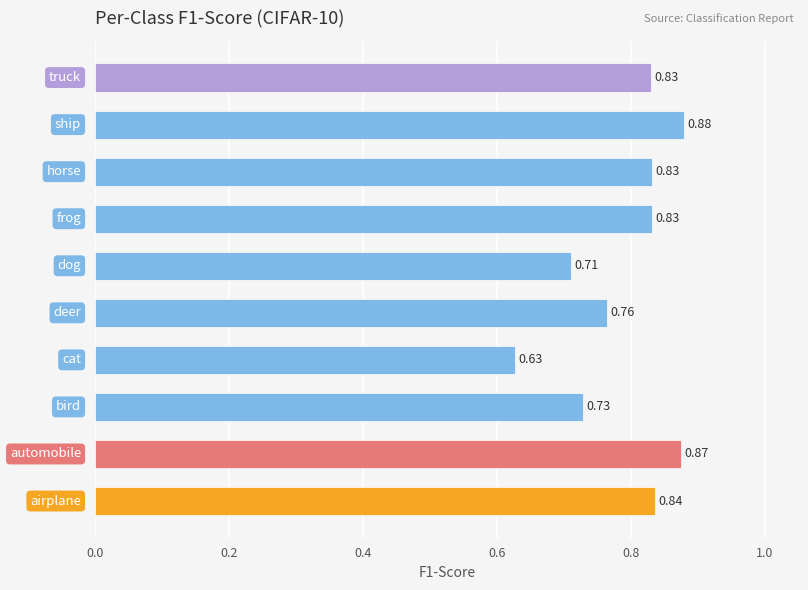

What is the sum of all values?

7.9